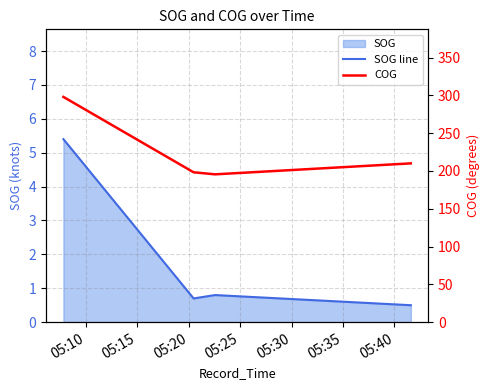

Does the chart display data point markers on the line(s)?

No